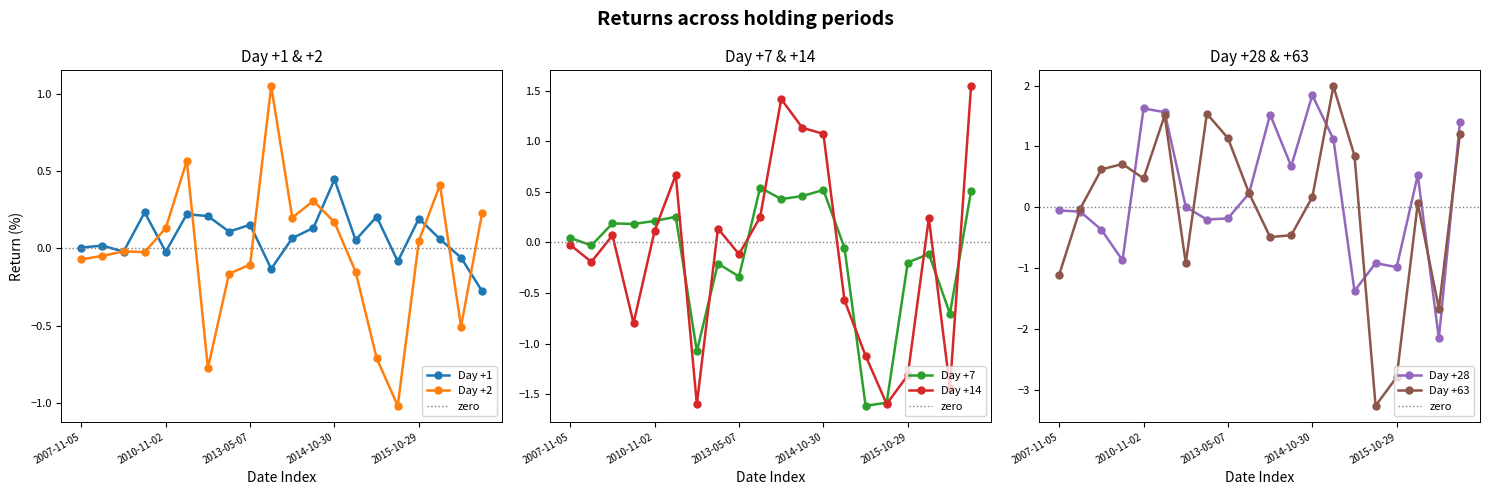

At which category does the chart reach its peak across all series?

2015-02-24